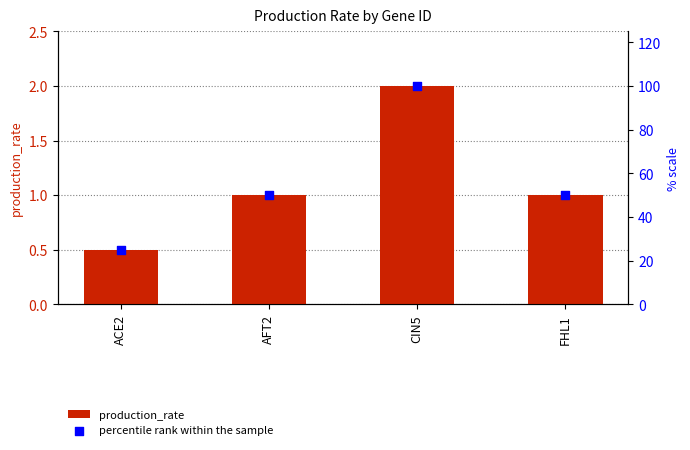

Which series reaches the maximum Y coordinate?

percentile rank within the sample